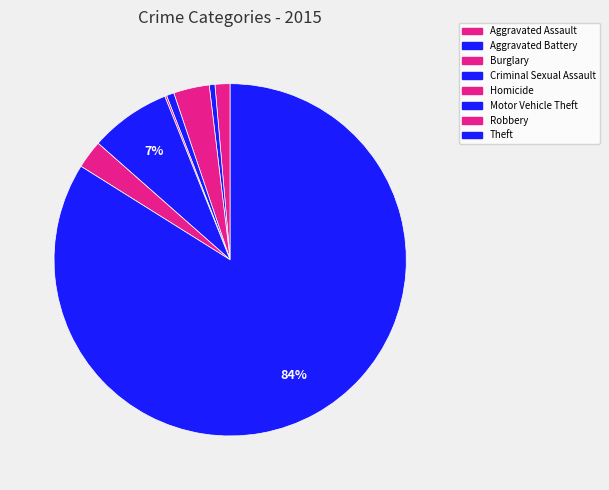

Rank the categories by value from lowest to highest.

Homicide, Aggravated Battery, Criminal Sexual Assault, Aggravated Assault, Robbery, Burglary, Motor Vehicle Theft, Theft